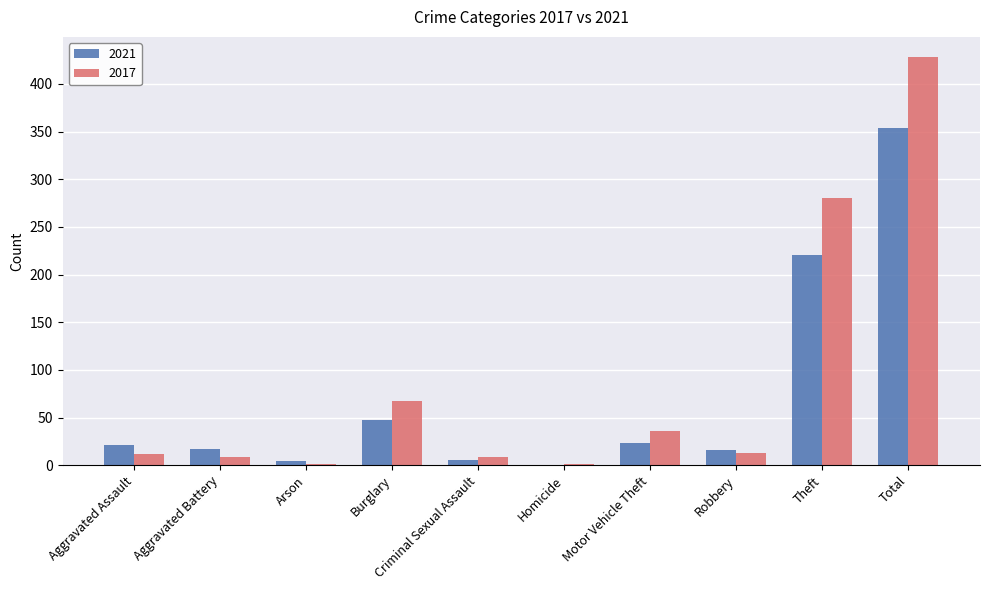

Which series changed the most between Homicide and Robbery?

2021